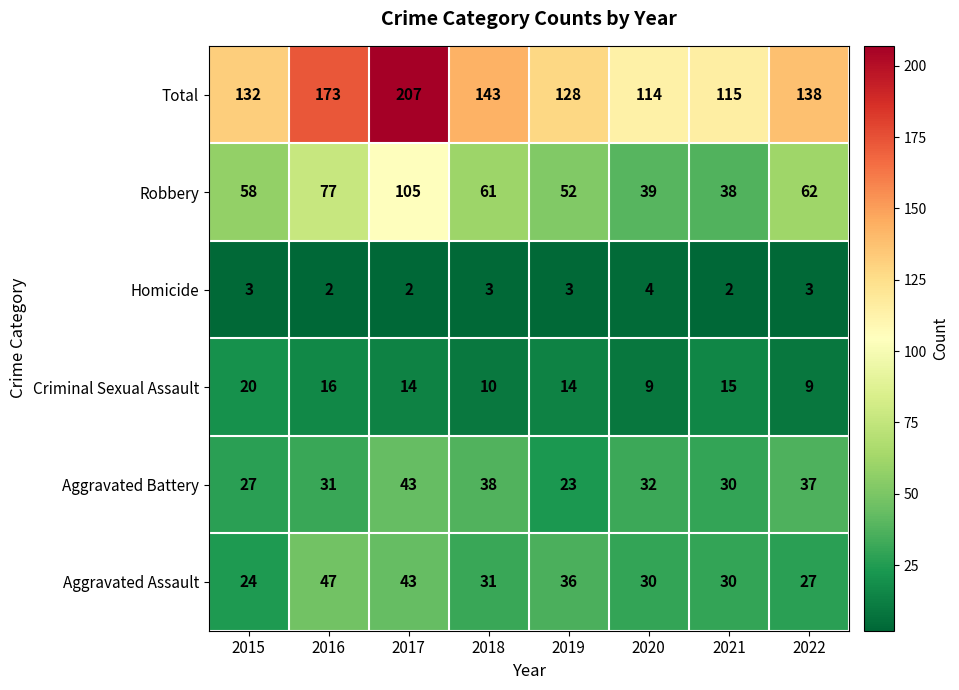

What is the average value of the Criminal Sexual Assault series?

13